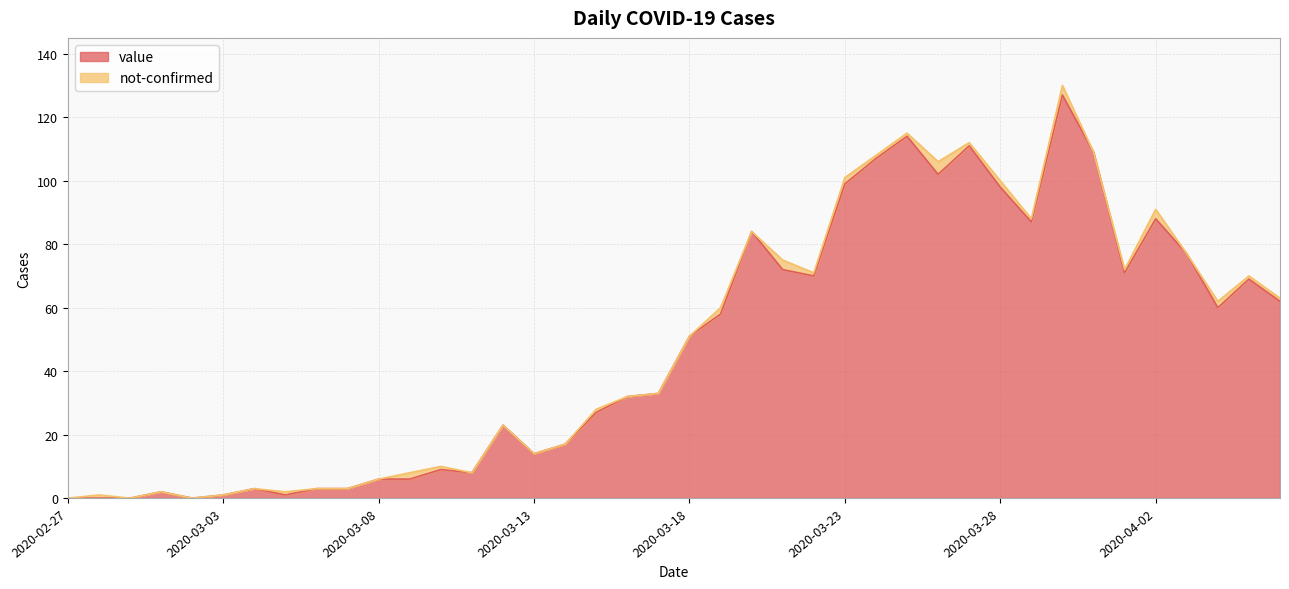

Rank the categories by value from highest to lowest.

2020-03-30, 2020-03-25, 2020-03-27, 2020-03-31, 2020-03-24, 2020-03-26, 2020-03-23, 2020-03-28, 2020-04-02, 2020-03-29, 2020-03-20, 2020-04-03, 2020-03-21, 2020-04-01, 2020-03-22, 2020-04-05, 2020-04-06, 2020-04-04, 2020-03-19, 2020-03-18, 2020-03-17, 2020-03-16, 2020-03-15, 2020-03-12, 2020-03-14, 2020-03-13, 2020-03-10, 2020-03-11, 2020-03-08, 2020-03-09, 2020-03-04, 2020-03-06, 2020-03-07, 2020-03-01, 2020-03-03, 2020-03-05, 2020-02-27, 2020-02-28, 2020-02-29, 2020-03-02